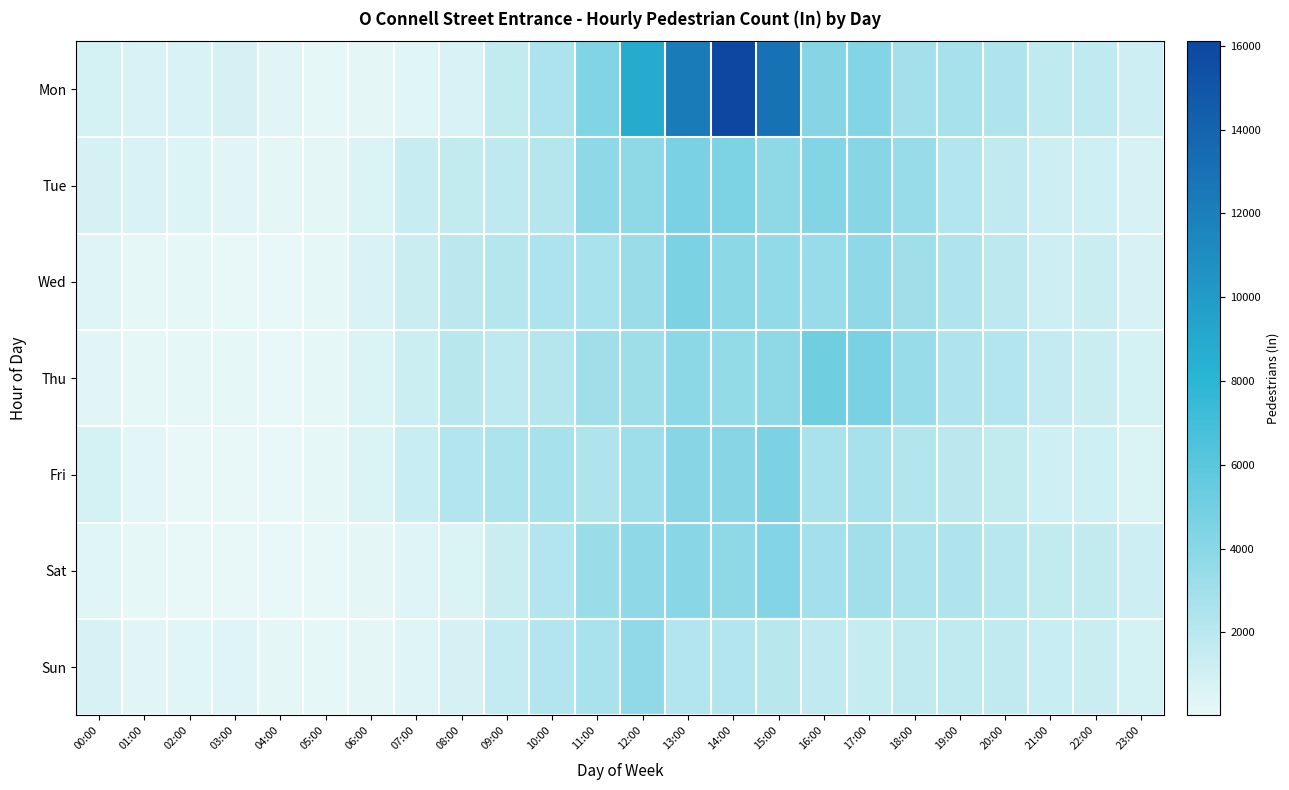

At how many categories does at least one series exceed 8169?

4